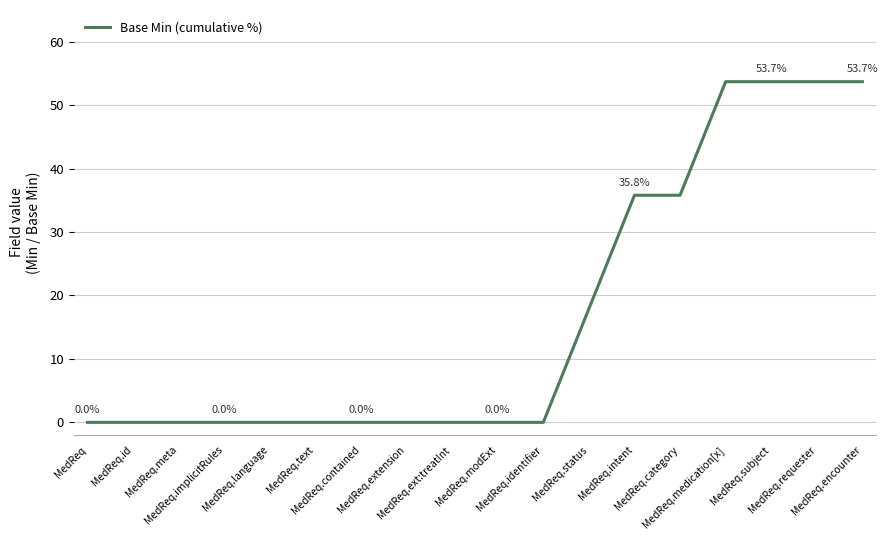

The chart shows a value of -17.0 at MedReq.language. True or false?

False